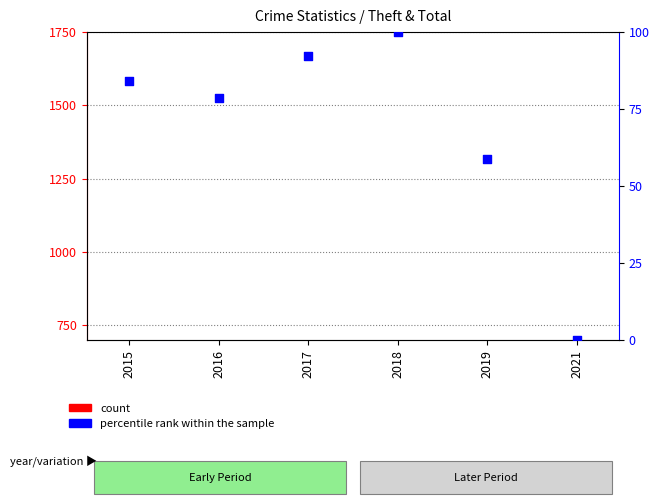

Is the value of percentile rank within the sample at 2021 greater than the value of count at 2018?

Yes